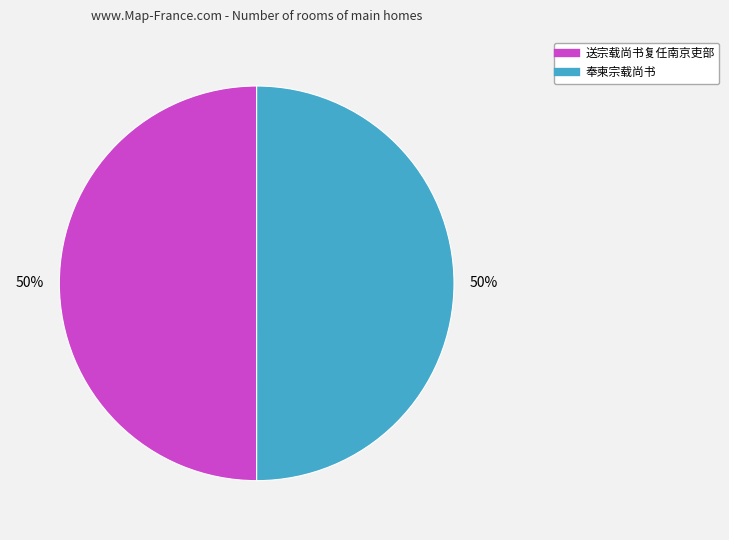

True or false: 奉柬宗载尚书 accounts for 55% of the total.

False